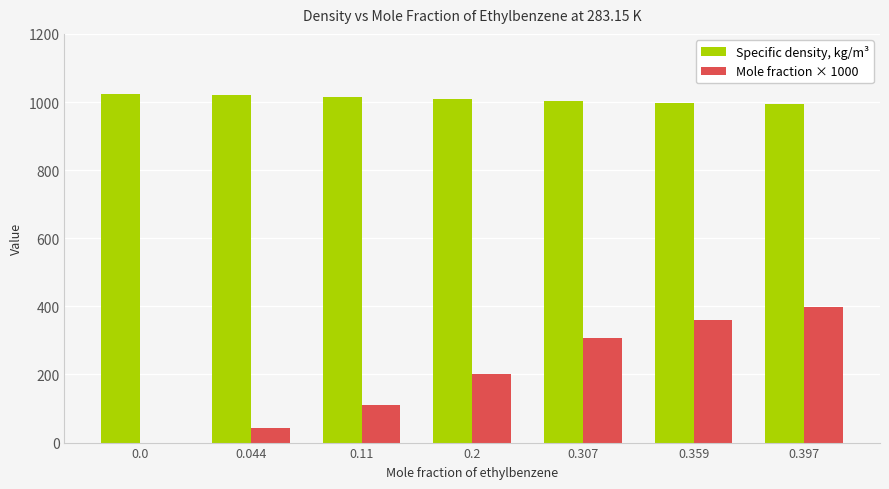

What is the sum of all Specific density, kg/m³ values?

7064